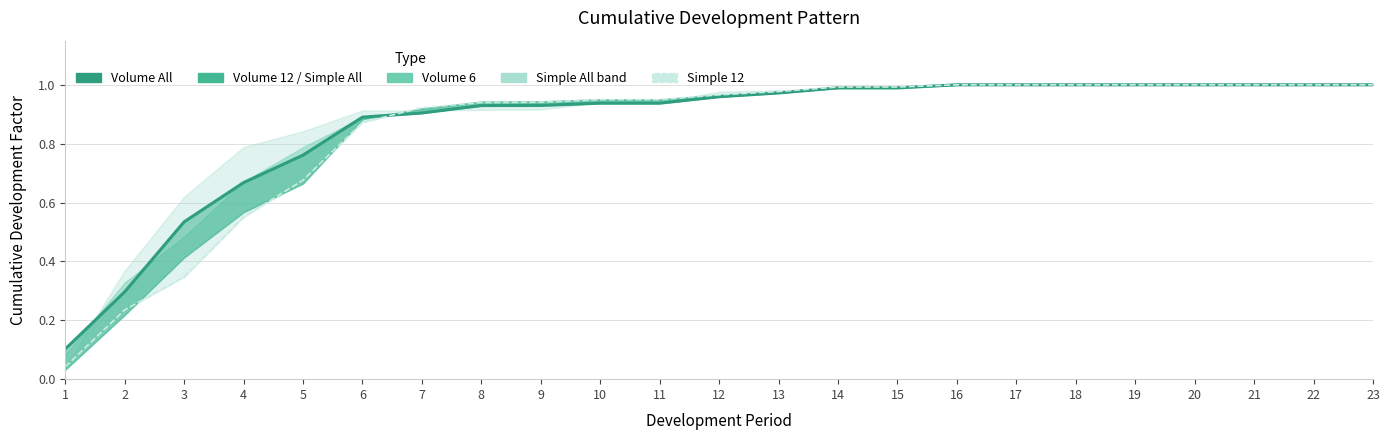

Which series ends up on top after the final intersection of Volume All and Simple 12?

Simple 12